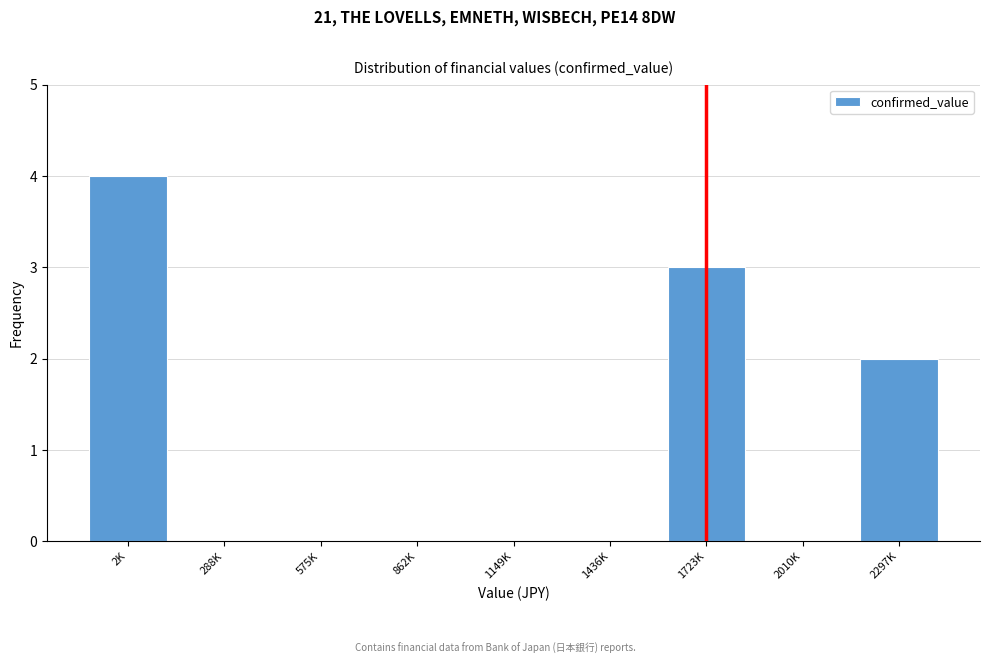

Reading right to left, list all the values displayed in this chart.

2297K=2	2010K=0	1723K=3	1436K=0	1149K=0	862K=0	575K=0	288K=0	2K=4